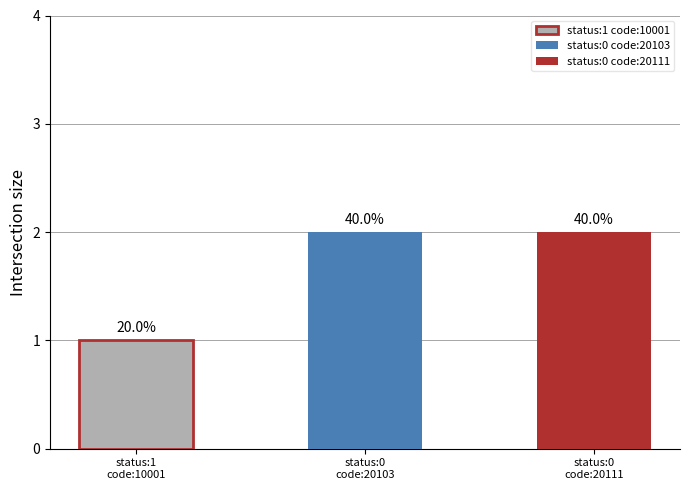

What is the approximate value at status:0 code:20103?

2